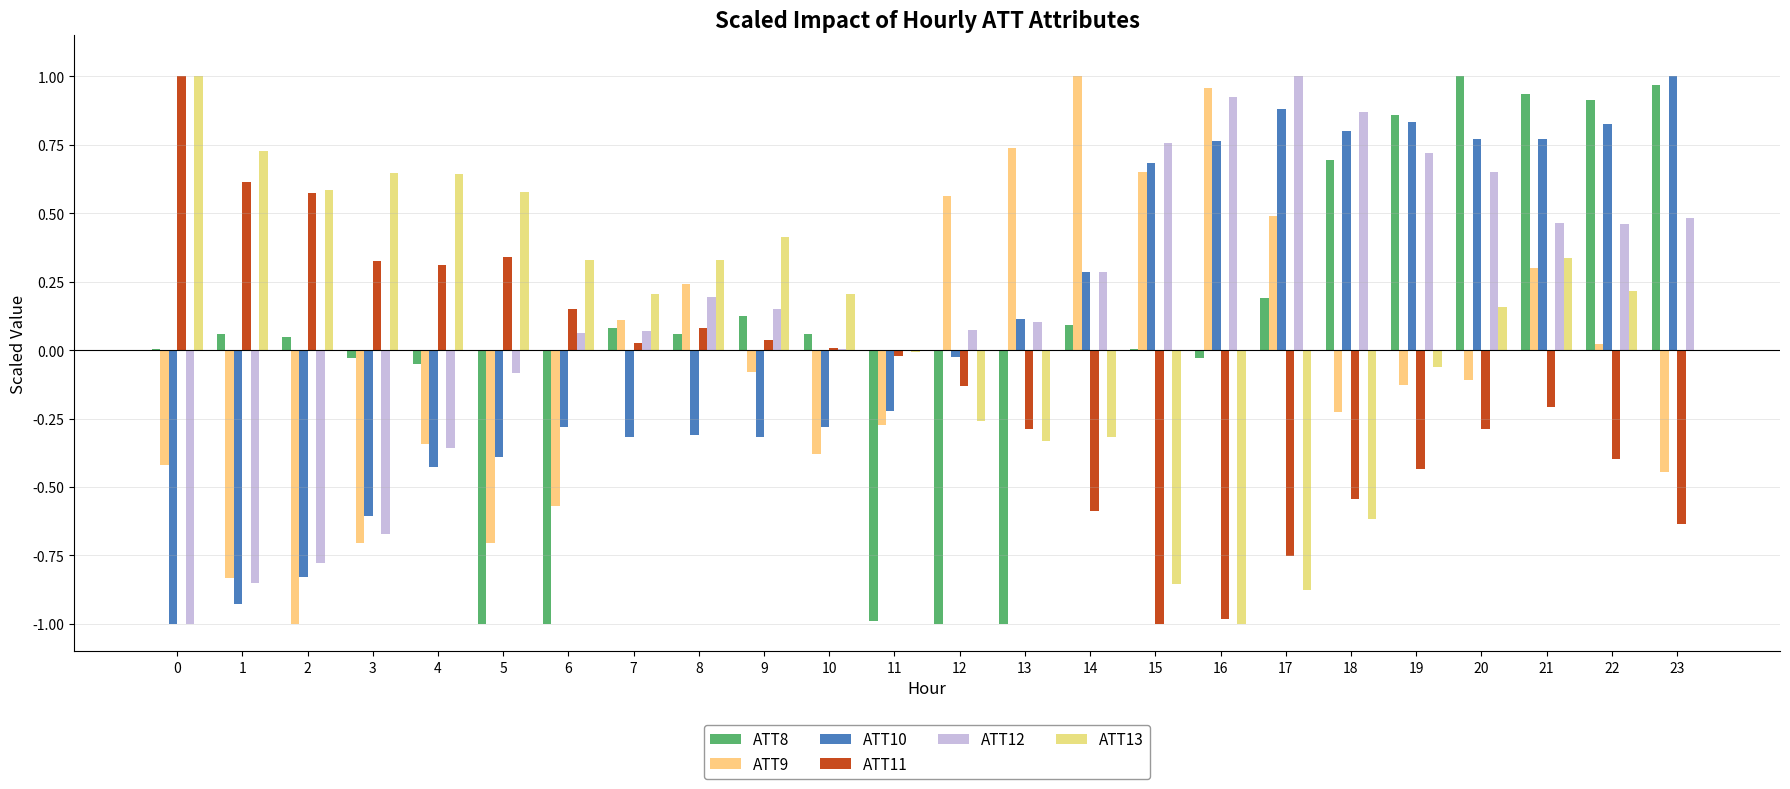

Reading left to right, extract all data points from this chart.

ATT8: 0.0	0.1	0.0	-0.0	-0.0	-1.0	-1.0	0.1	0.1	0.1	0.1	-1.0	-1.0	-1.0	0.1	0.0	-0.0	0.2	0.7	0.9	1.0	0.9	0.9	1.0
ATT9: -0.4	-0.8	-1.0	-0.7	-0.3	-0.7	-0.6	0.1	0.2	-0.1	-0.4	-0.3	0.6	0.7	1.0	0.7	1.0	0.5	-0.2	-0.1	-0.1	0.3	0.0	-0.4
ATT10: -1.0	-0.9	-0.8	-0.6	-0.4	-0.4	-0.3	-0.3	-0.3	-0.3	-0.3	-0.2	-0.0	0.1	0.3	0.7	0.8	0.9	0.8	0.8	0.8	0.8	0.8	1.0
ATT11: 1.0	0.6	0.6	0.3	0.3	0.3	0.2	0.0	0.1	0.0	0.0	-0.0	-0.1	-0.3	-0.6	-1.0	-1.0	-0.8	-0.5	-0.4	-0.3	-0.2	-0.4	-0.6
ATT12: -1.0	-0.9	-0.8	-0.7	-0.4	-0.1	0.1	0.1	0.2	0.2	0.0	0.0	0.1	0.1	0.3	0.8	0.9	1.0	0.9	0.7	0.7	0.5	0.5	0.5
ATT13: 1.0	0.7	0.6	0.6	0.6	0.6	0.3	0.2	0.3	0.4	0.2	-0.0	-0.3	-0.3	-0.3	-0.9	-1.0	-0.9	-0.6	-0.1	0.2	0.3	0.2	-0.0